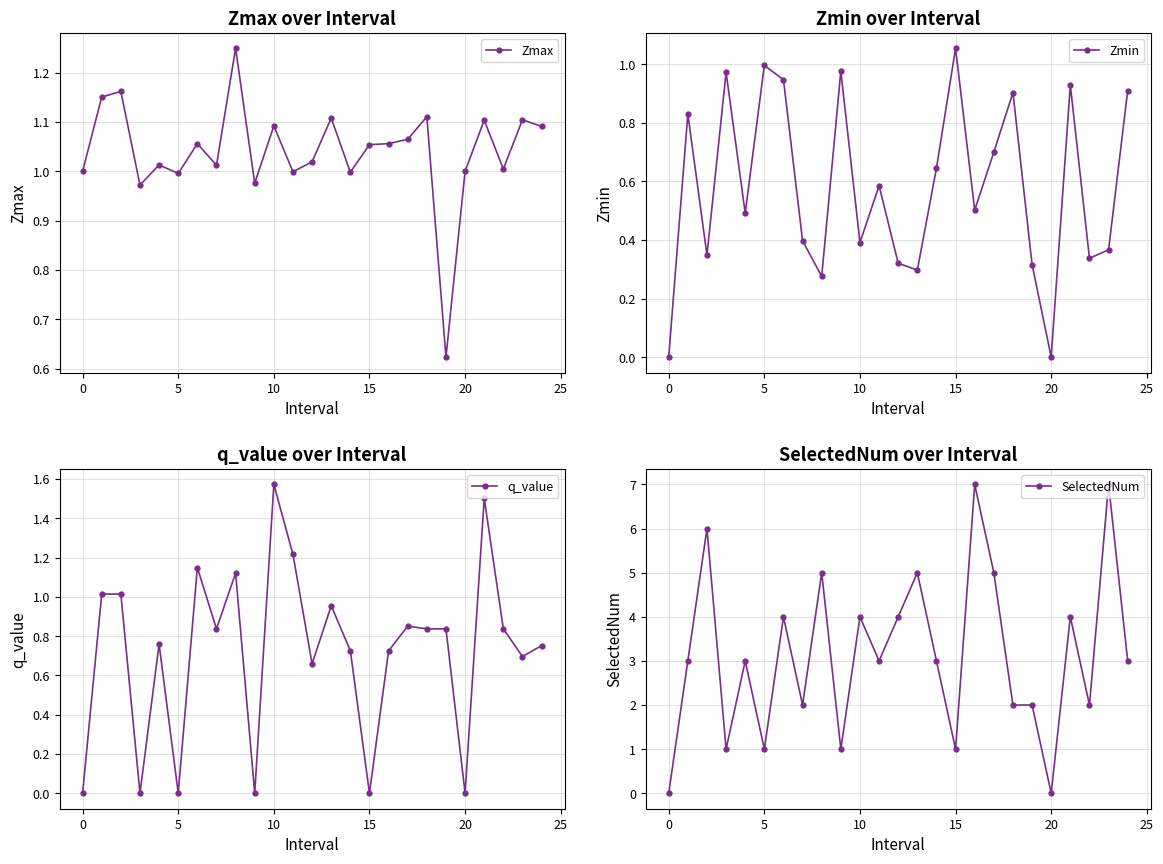

List the series in order of their peak value, highest first.

SelectedNum, q_value, Zmax, Zmin